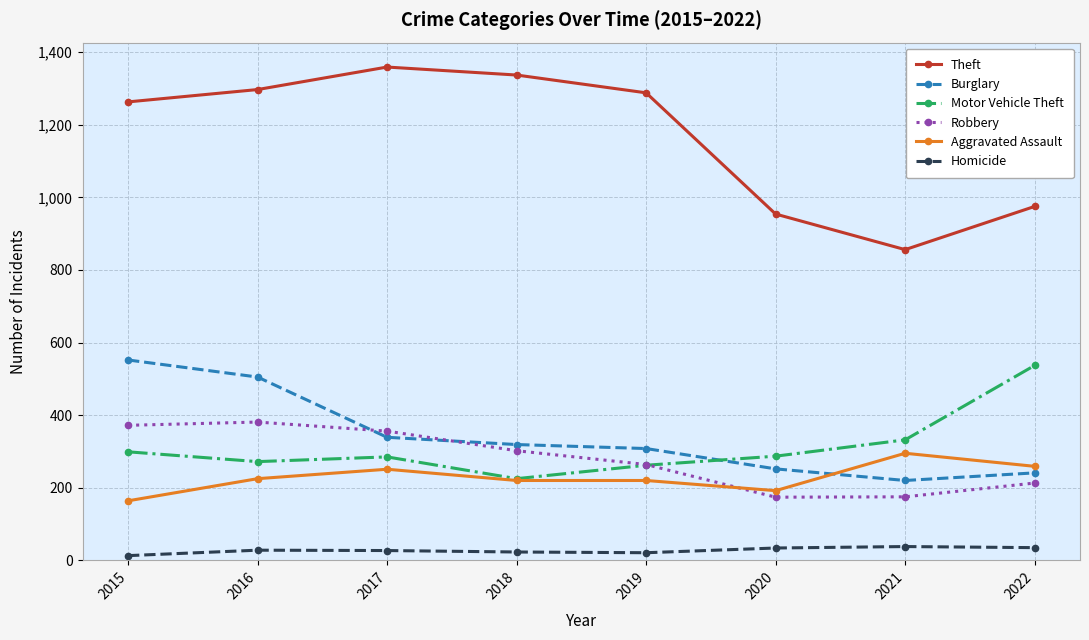

Which series has the widest spread of values?

Theft